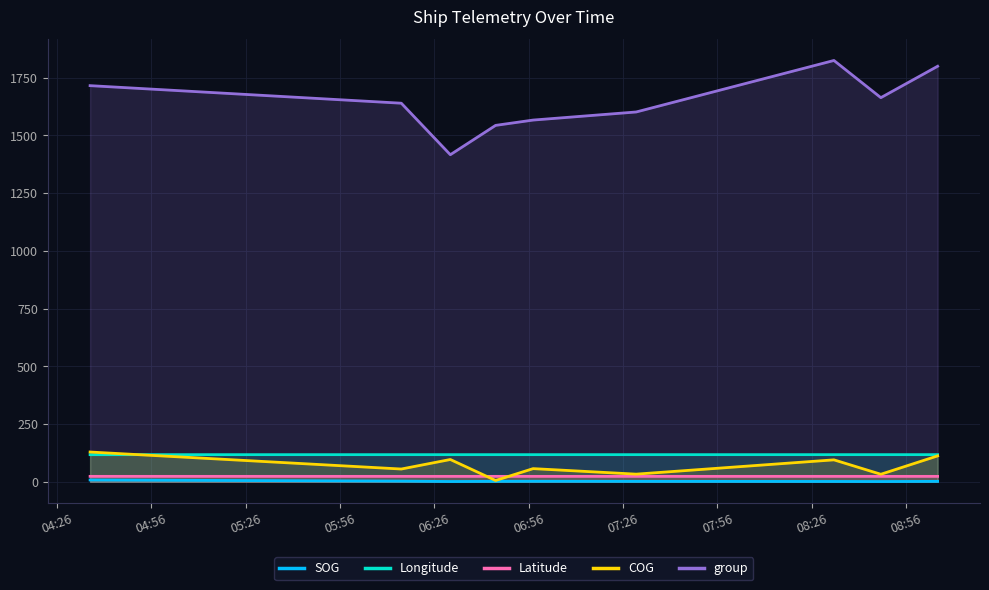

What is the maximum value for Longitude?

117.4